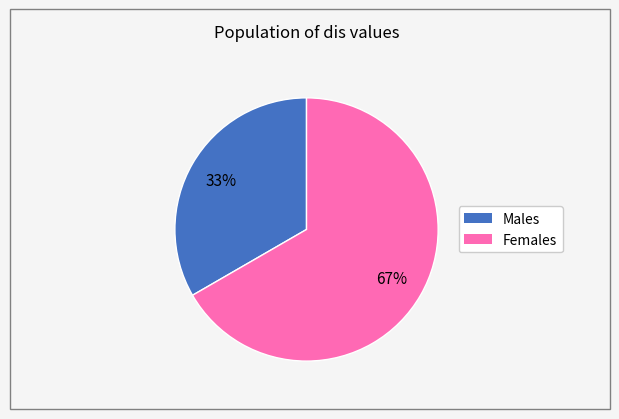

To the nearest percent, what is the average slice percentage?

50%